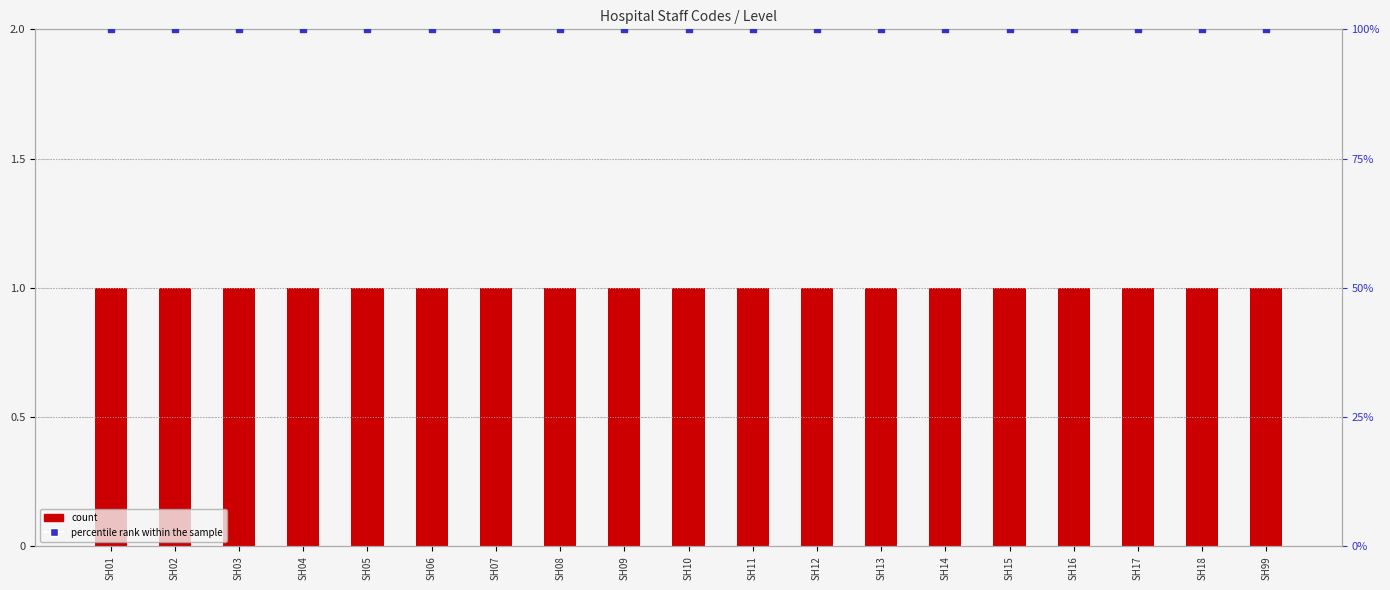

Is the value of count at SH02 greater than the value of percentile rank within the sample at SH08?

No